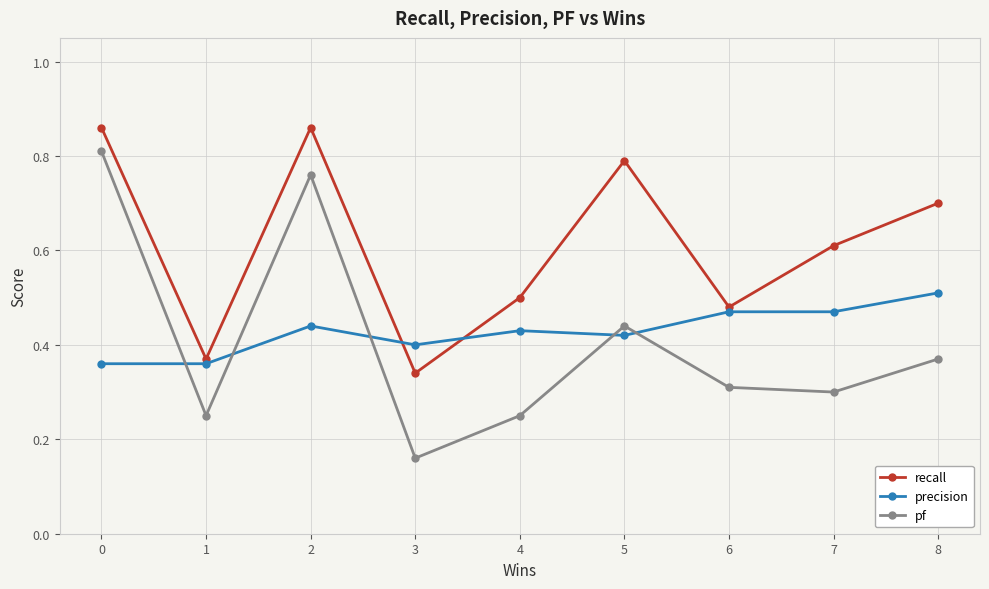

Where is pf nearest to the value 0?

3